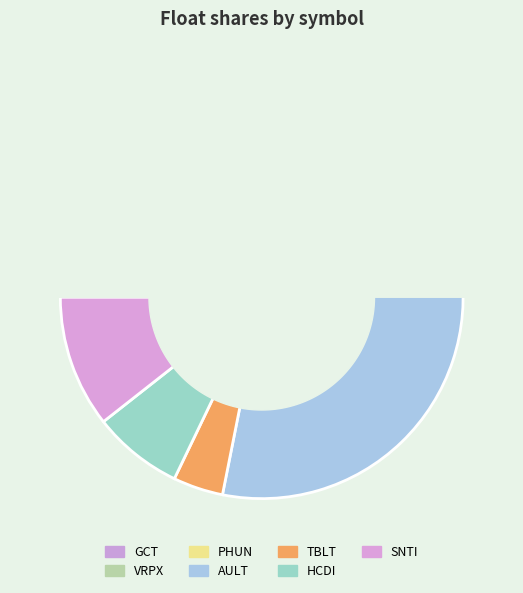

How many slices are in this pie chart?

7